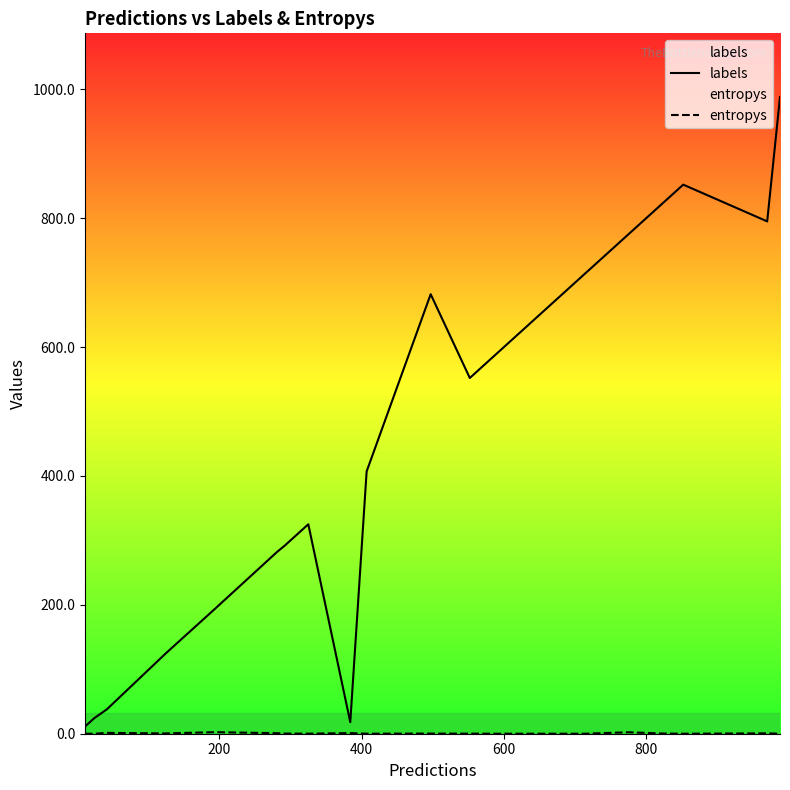

Reading left to right, list all the values displayed in this chart.

labels: 11.0	24.0	38.0	125.0	194.0	282.0	292.0	325.0	18.0	407.0	682.0	552.0	591.0	714.0	719.0	775.0	822.0	852.0	795.0	988.0
entropys: 0.0	0.0	1.3	0.4	2.4	0.8	0.2	0.1	0.9	0.0	0.2	0.1	0.0	0.0	0.2	2.2	0.3	0.0	0.6	0.0